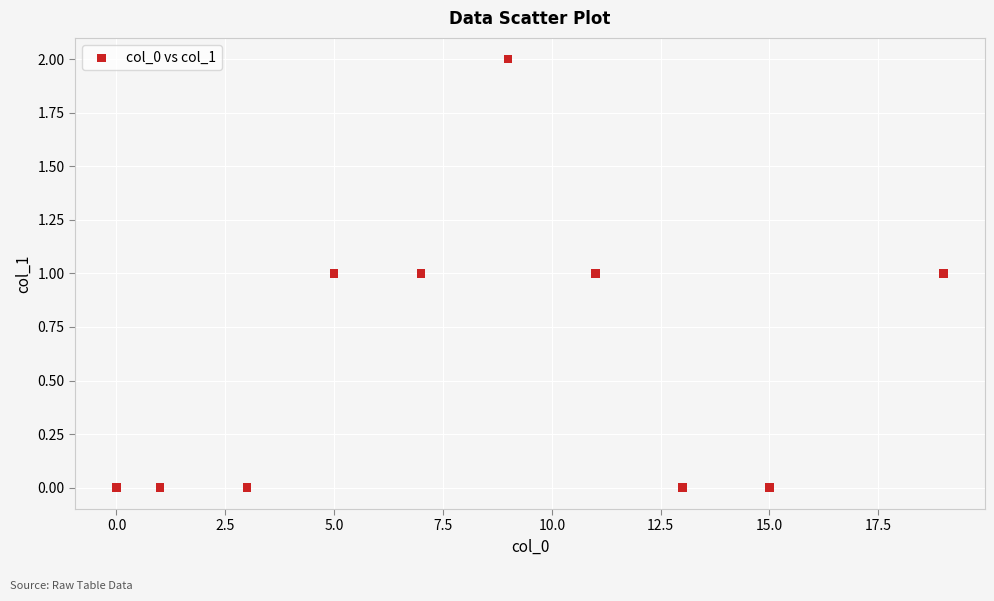

What is the average X value?

8